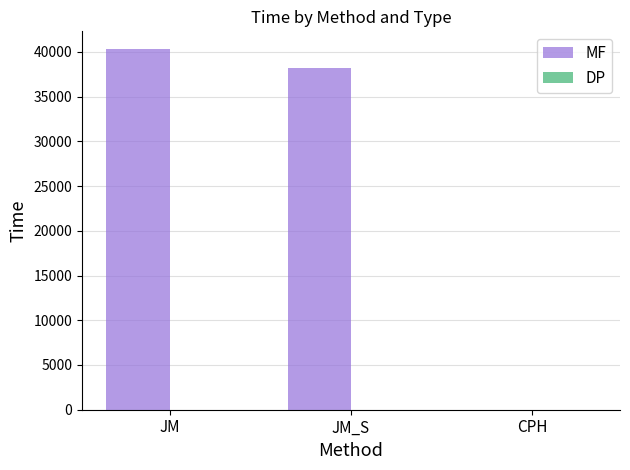

The MF series shows 40275.4 at JM. True or false?

True